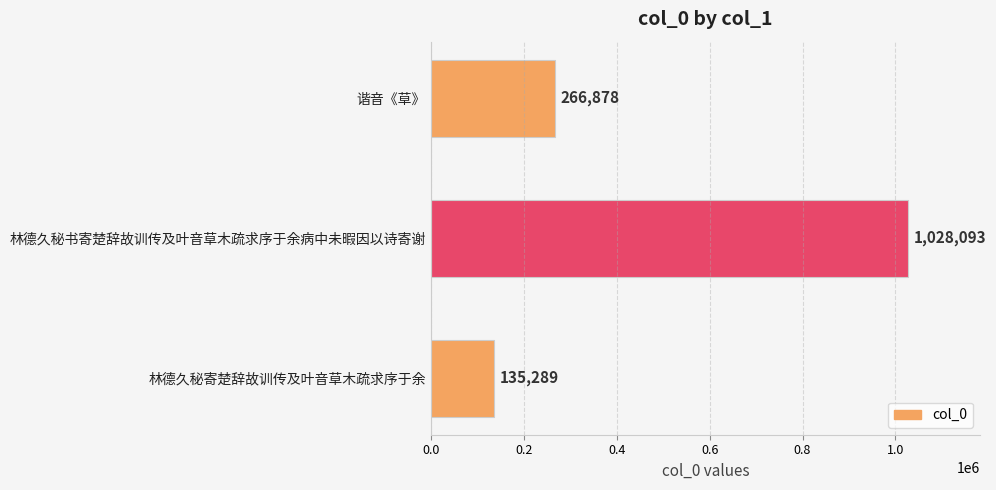

Does the chart contain any negative values?

No